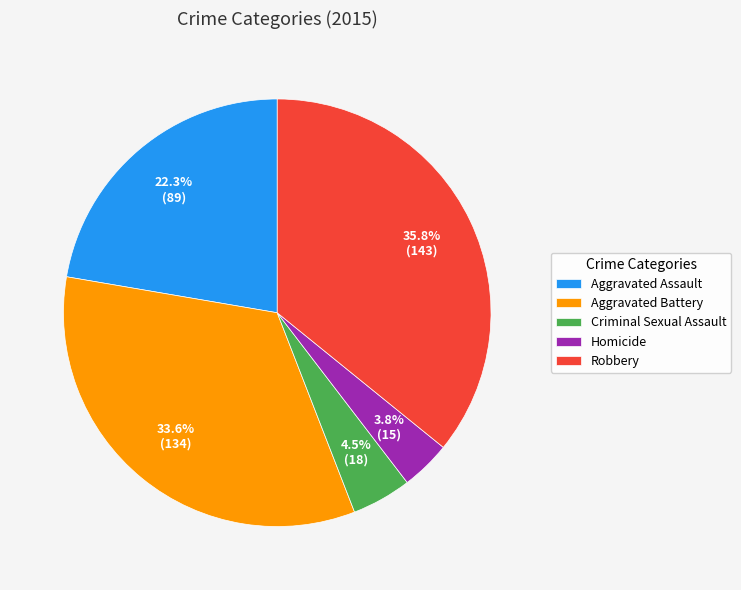

What percentage is NOT represented by Criminal Sexual Assault?

95.5%